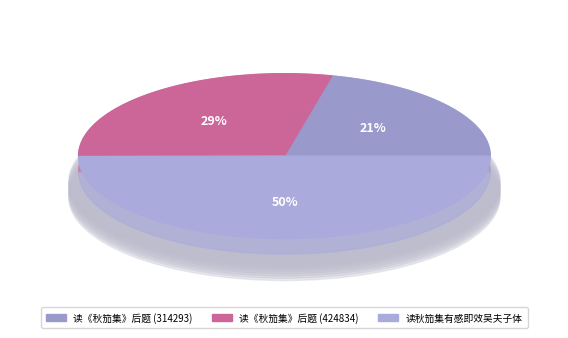

Rank the categories by value from lowest to highest.

读《秋笳集》后题 (314293), 读《秋笳集》后题 (424834), 读秋笳集有感即效吴夫子体